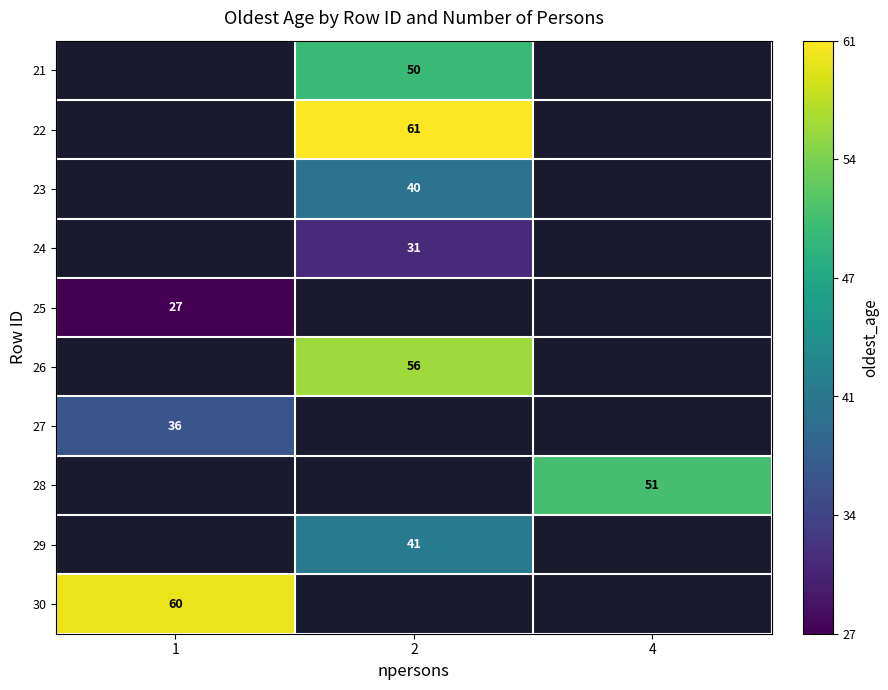

The 23 series shows 40 at 2. True or false?

True